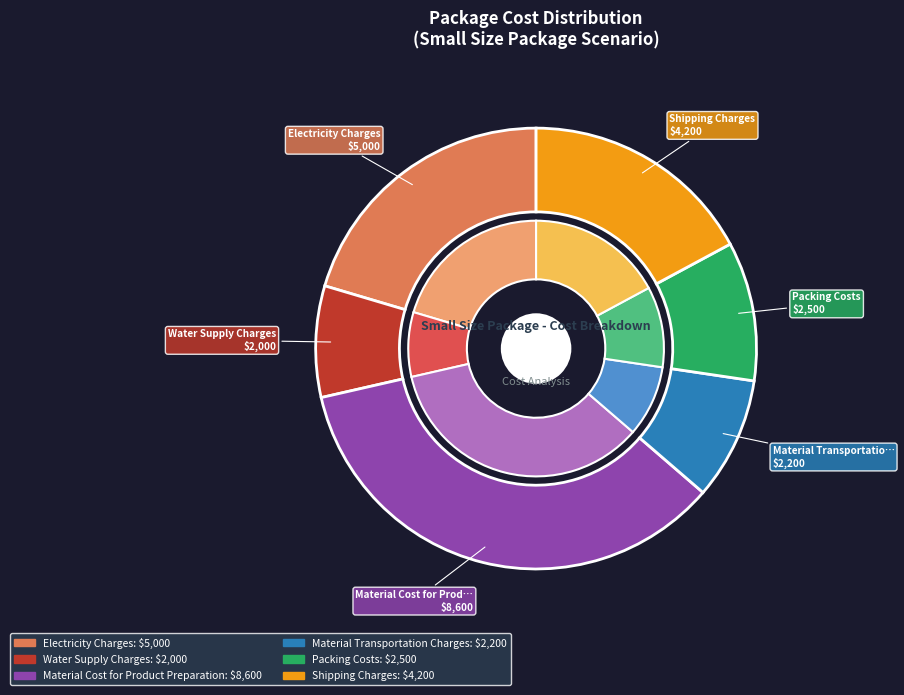

To the nearest percent, what is the combined percentage of Packing Costs and Shipping Charges?

27%